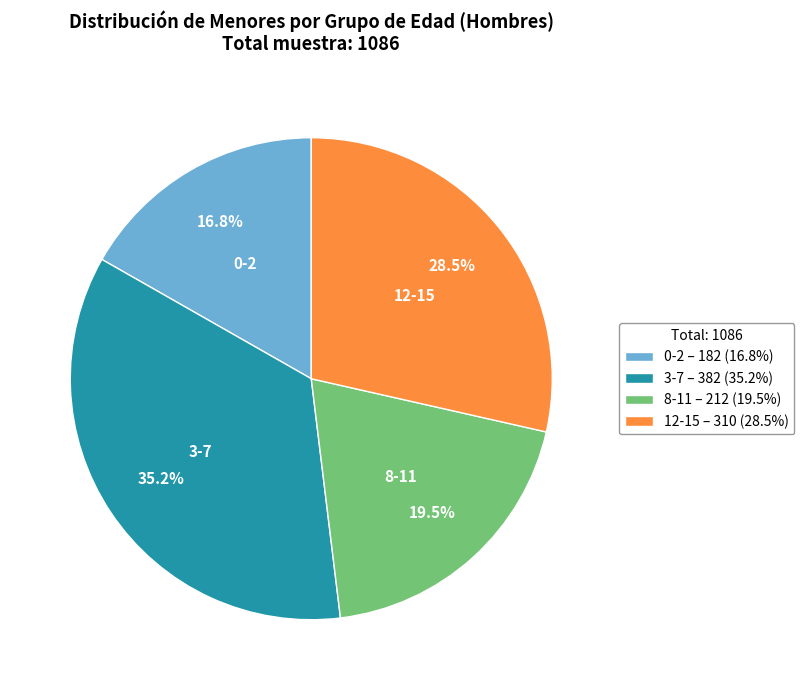

Which has a higher value, 3-7 – 382 (35.2%) or 8-11 – 212 (19.5%)?

3-7 – 382 (35.2%)